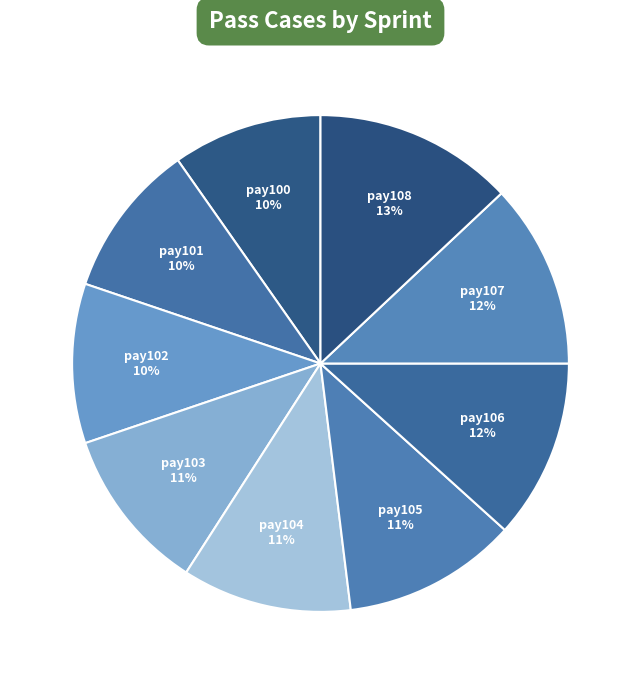

How many segments does this pie chart have?

9